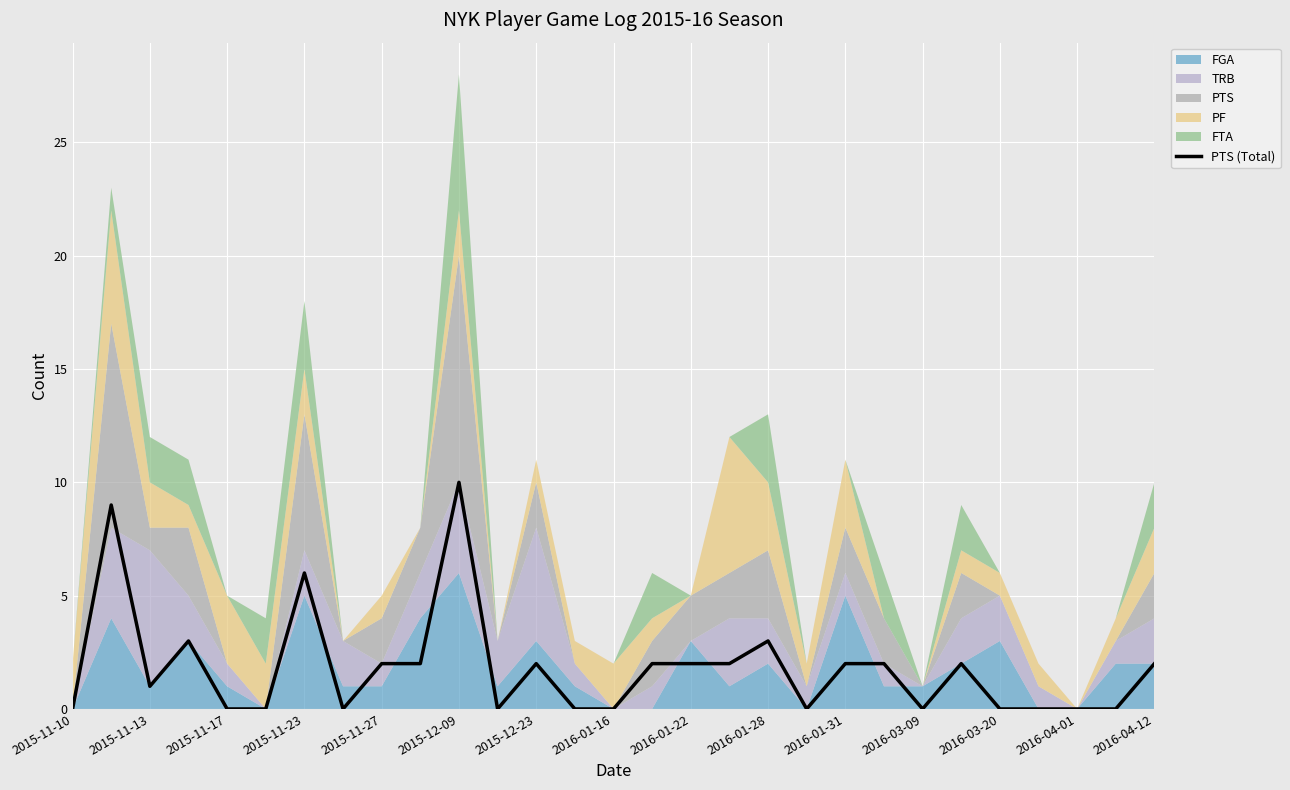

True or false: PTS (Total) has a value of 0 at 2016-01-16.

True